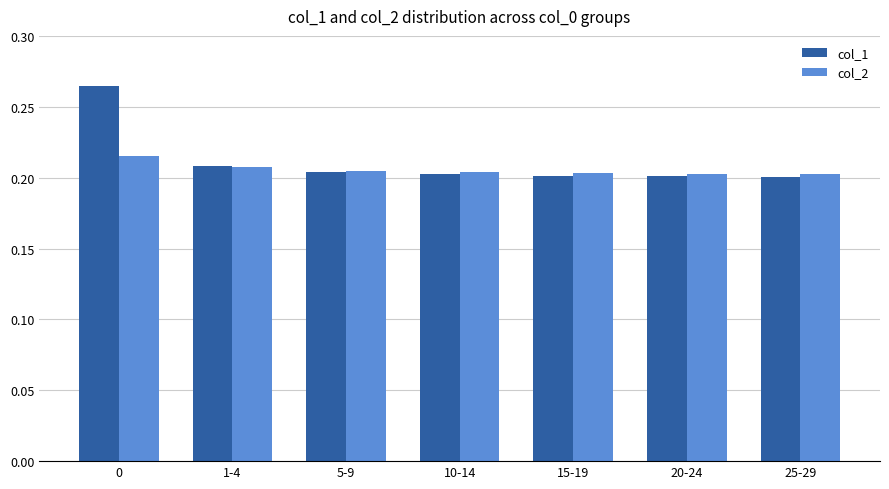

What is the sum of all col_1 values?

1.5